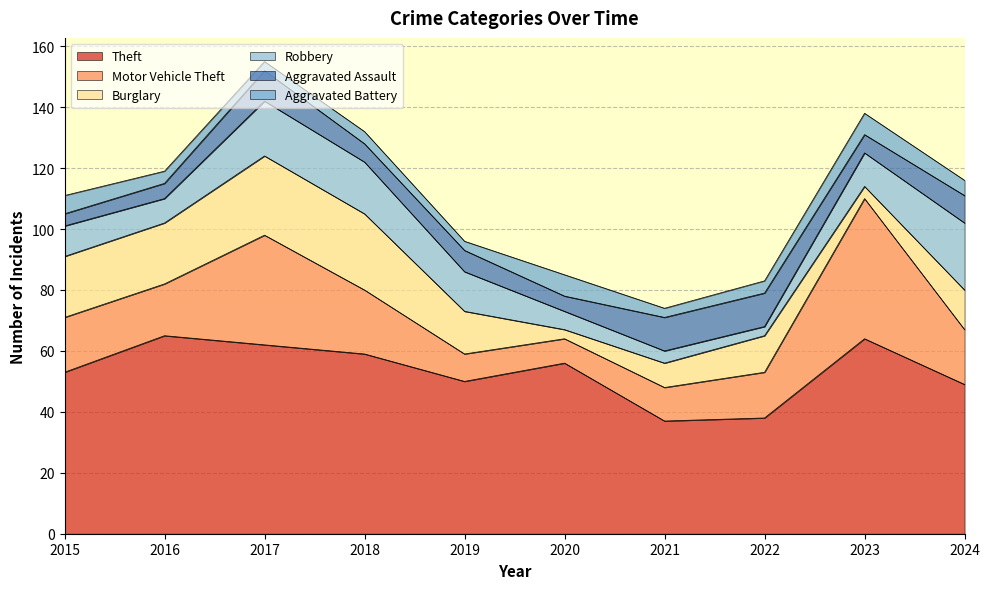

At which category is the sum across all series the highest?

2017